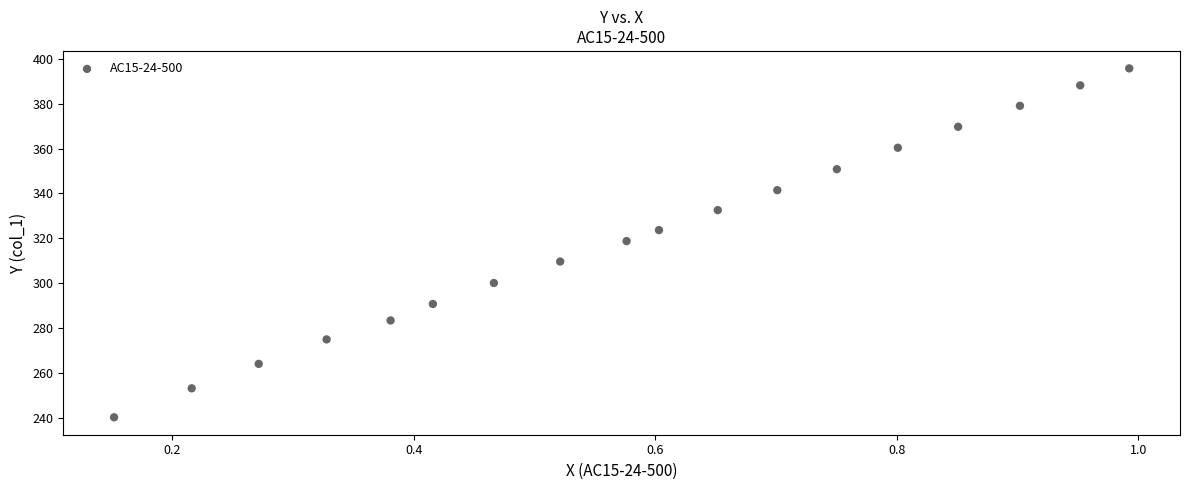

What Y value in the scatter plot is closest to 317?

318.8